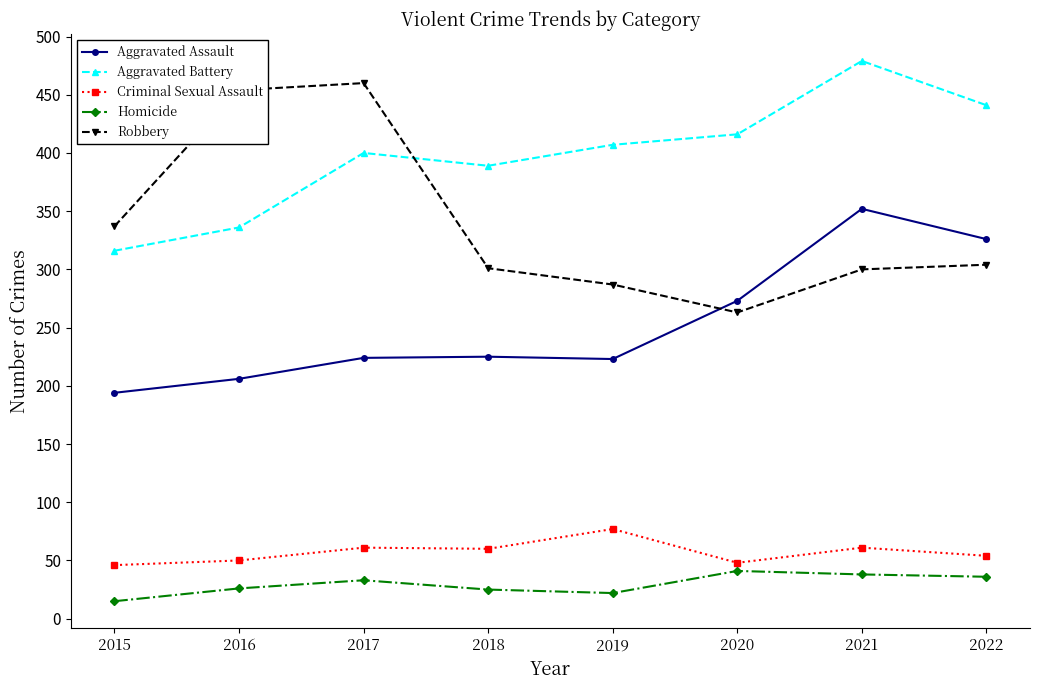

In Aggravated Assault, how many points are higher than both neighbors (excluding endpoints)?

2